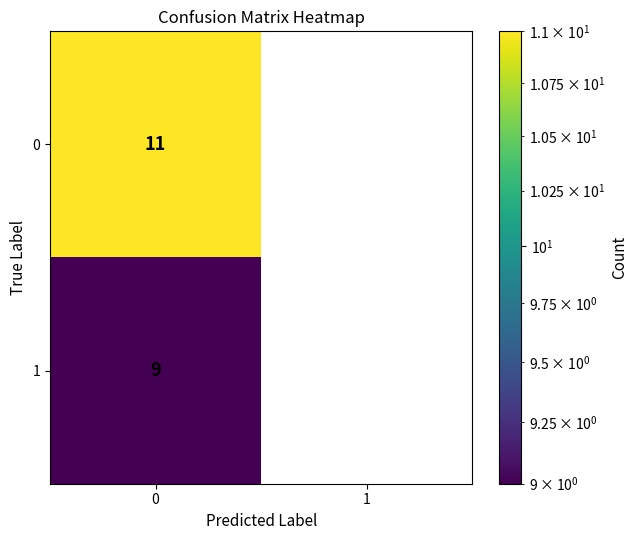

Is the value of 1 at 0 greater than the value of 0 at 0?

No